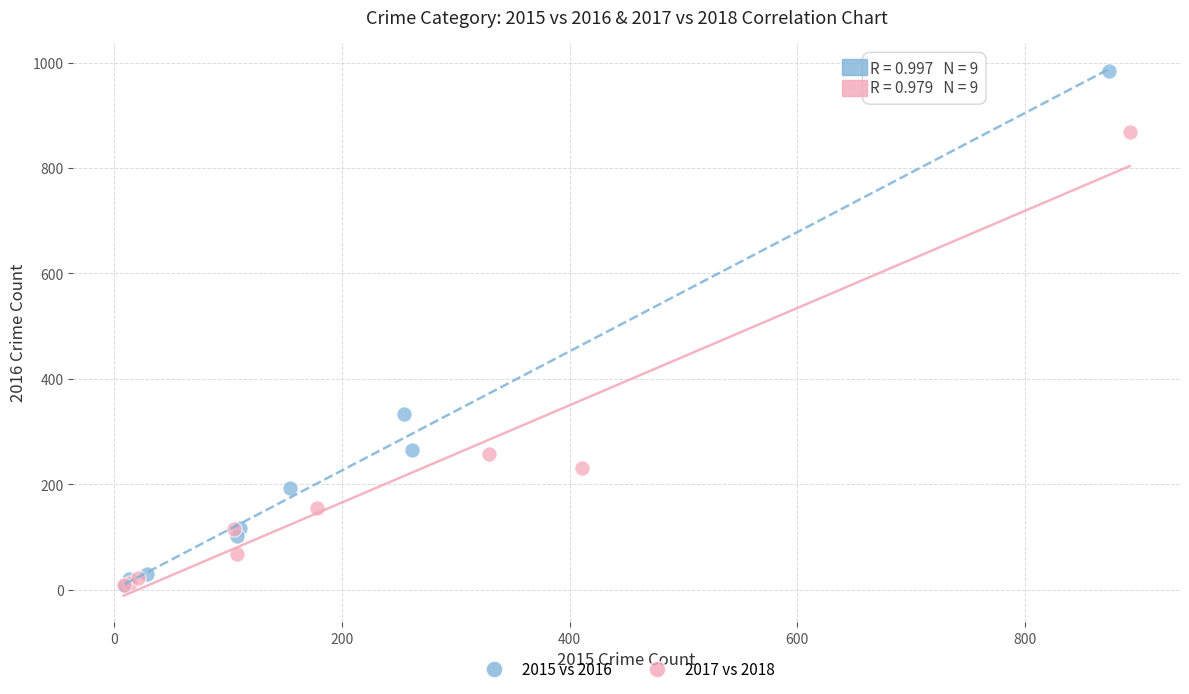

What are all the series names shown in the legend?

2015 vs 2016, 2017 vs 2018